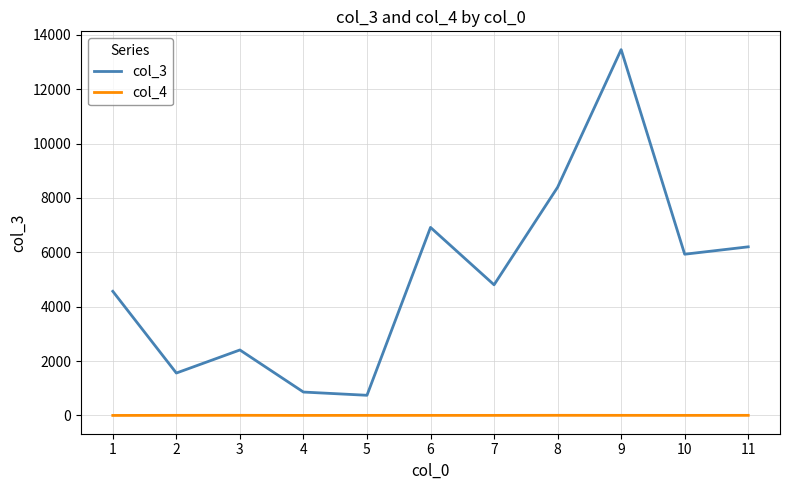

How many lines are shown in the chart?

2